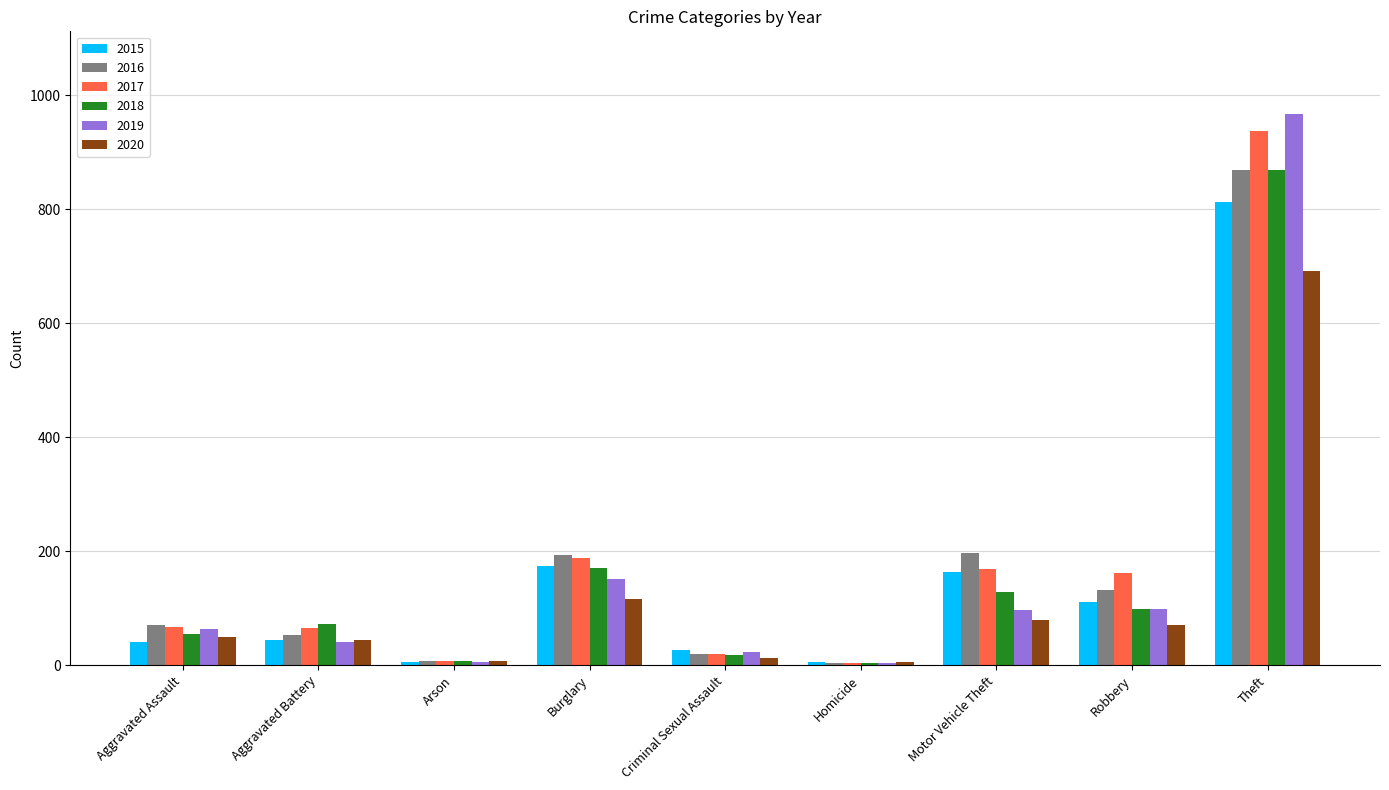

What are all the series names shown in the legend?

2015, 2016, 2017, 2018, 2019, 2020